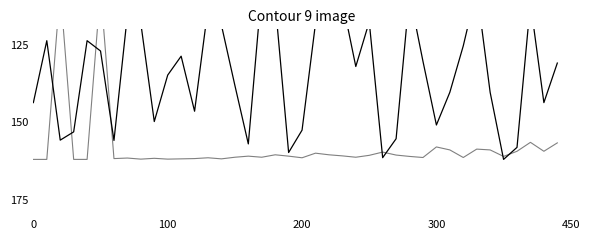

True or false: Leve EXP has more than 0 interior local peaks.

True